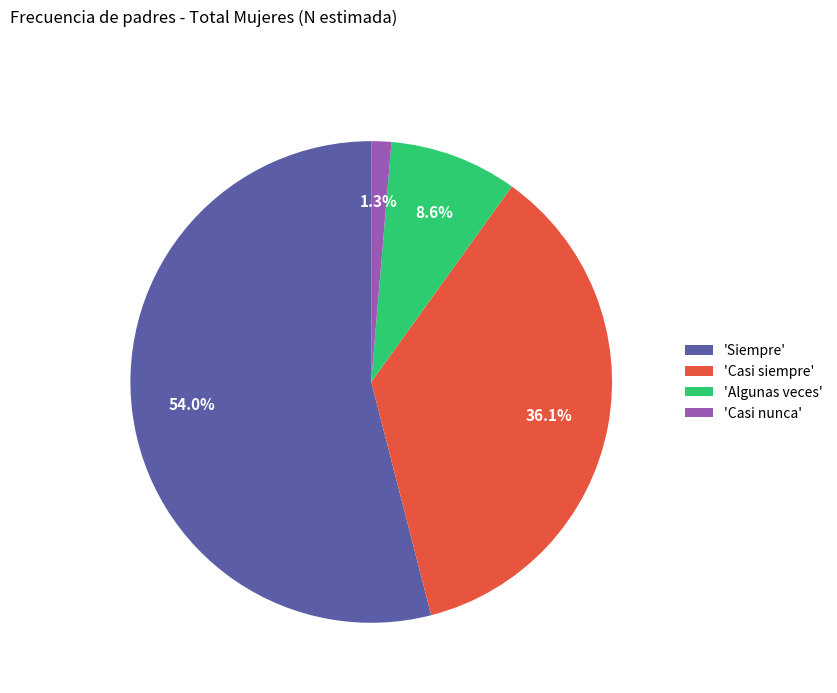

Rank the categories by value from highest to lowest.

'Siempre', 'Casi siempre', 'Algunas veces', 'Casi nunca'